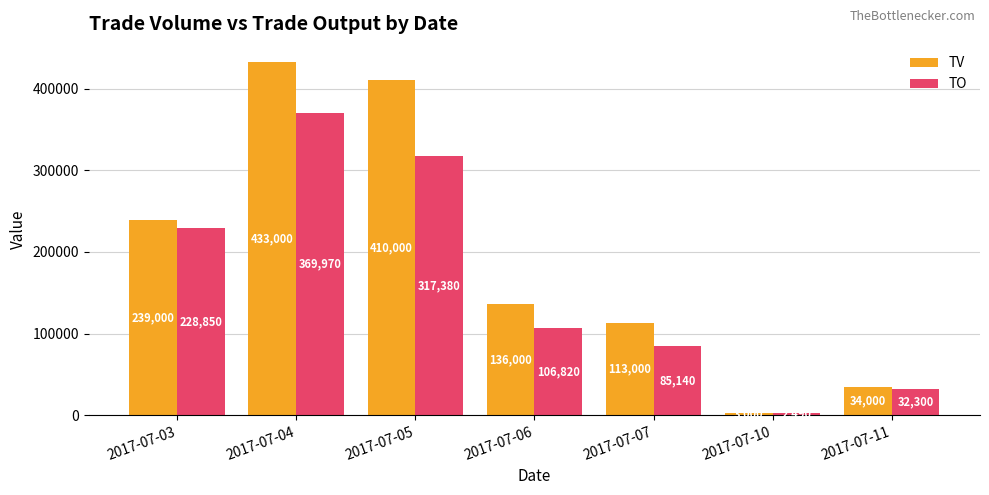

What is the average value of the TO series?

163279